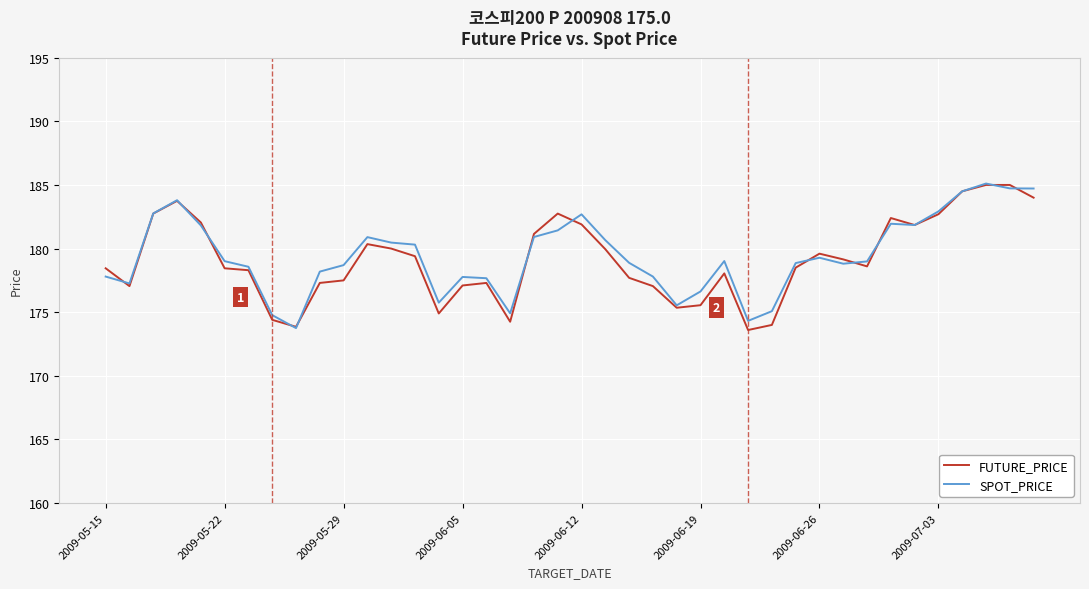

What is the minimum value for SPOT_PRICE?

173.8